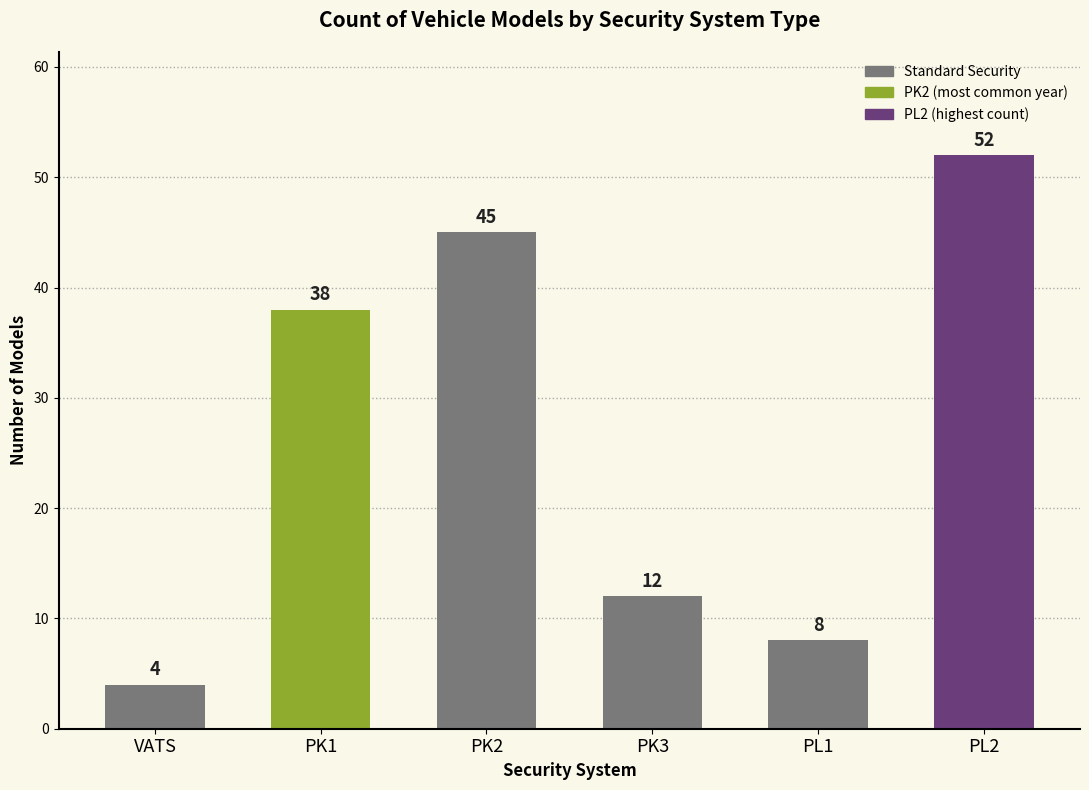

Rank the categories by value from highest to lowest.

PL2, PK2, PK1, PK3, PL1, VATS